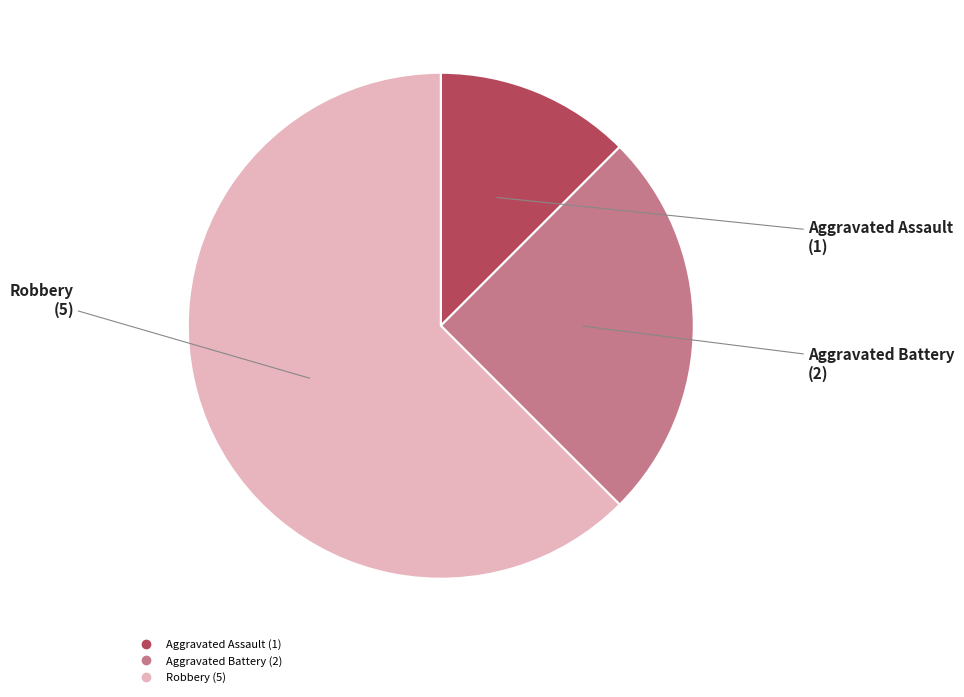

Between Aggravated Battery and Robbery, which is larger?

Robbery